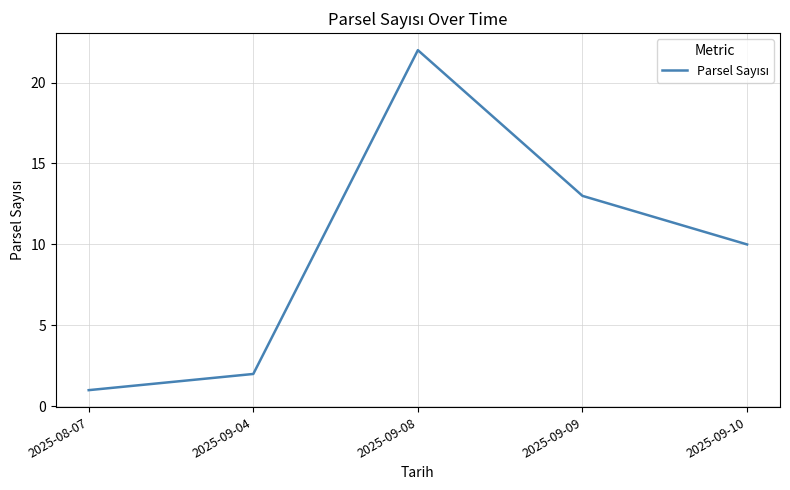

How many lines are shown in the chart?

1